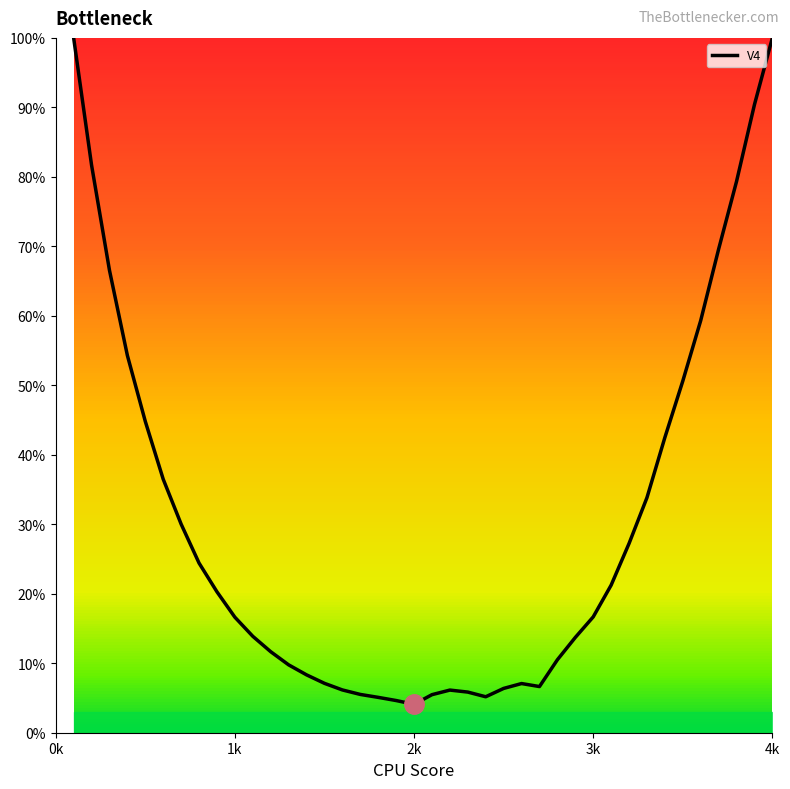

How many values exceed 16?

21